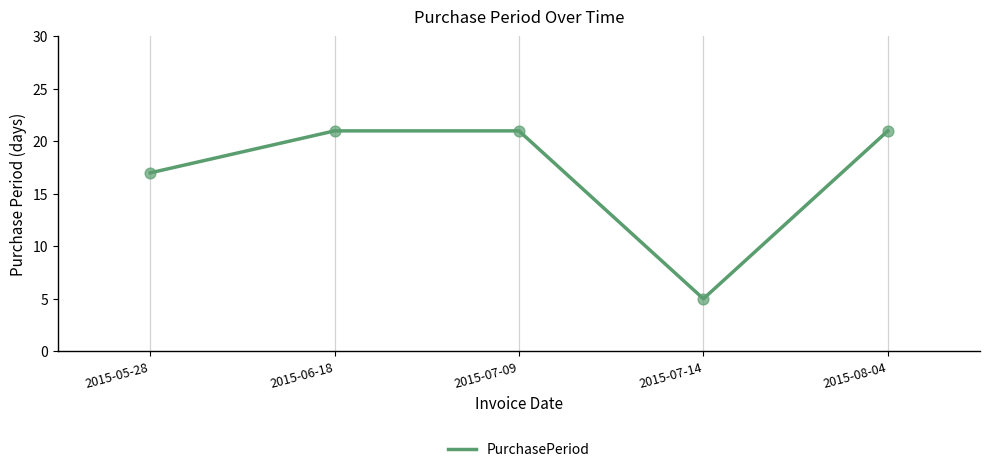

Between 2015-05-28 and 2015-06-18, which is larger?

2015-06-18